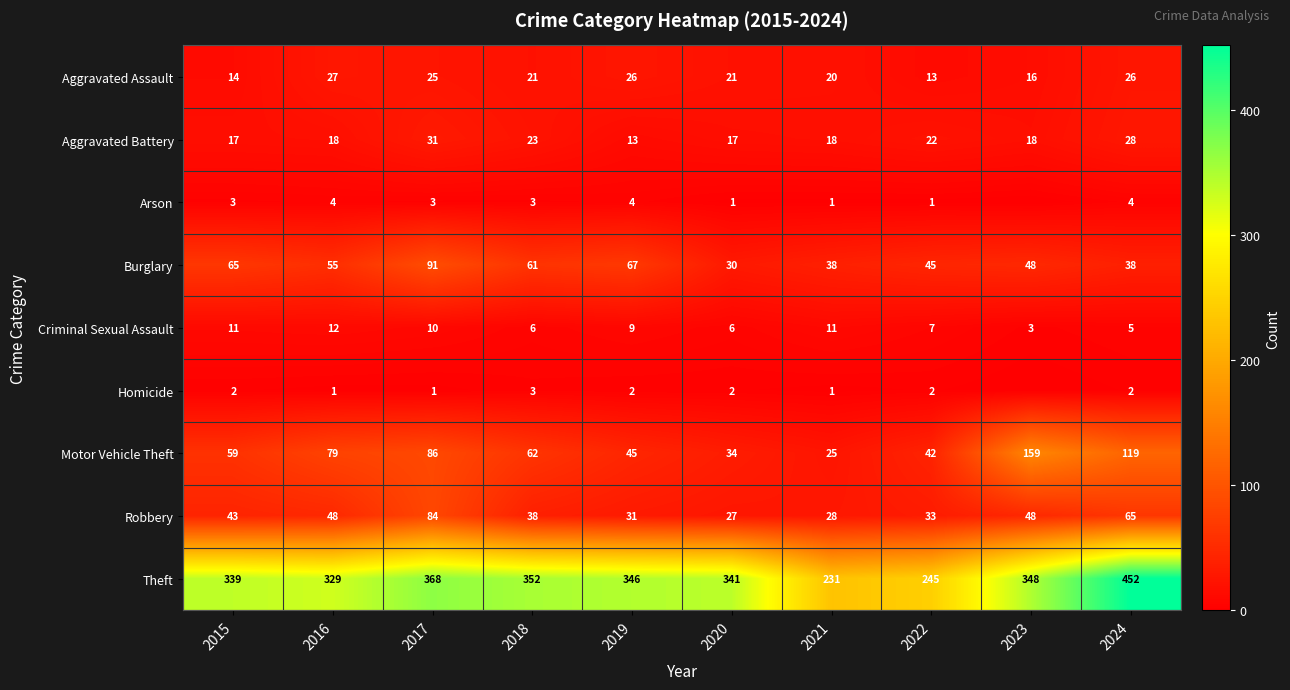

What is the difference between the Robbery values at 2024 and 2016?

17